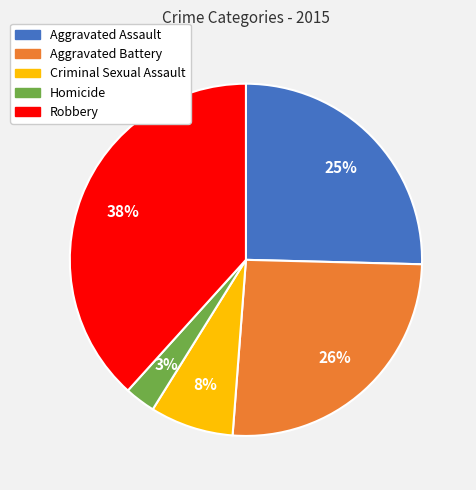

Is there any slice that represents more than half of the pie?

No